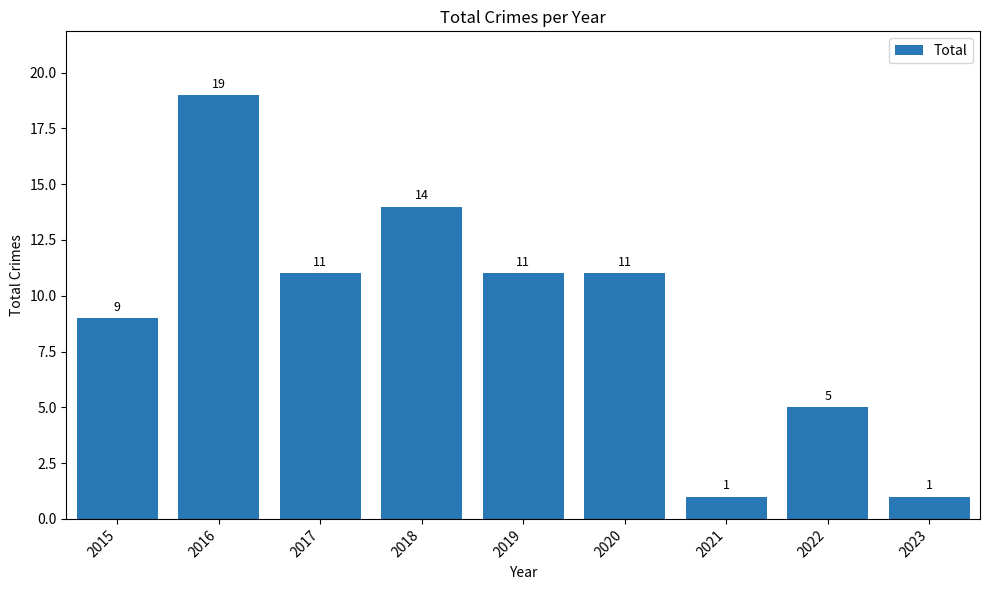

True or false: the data shows 9 at 2015.

True